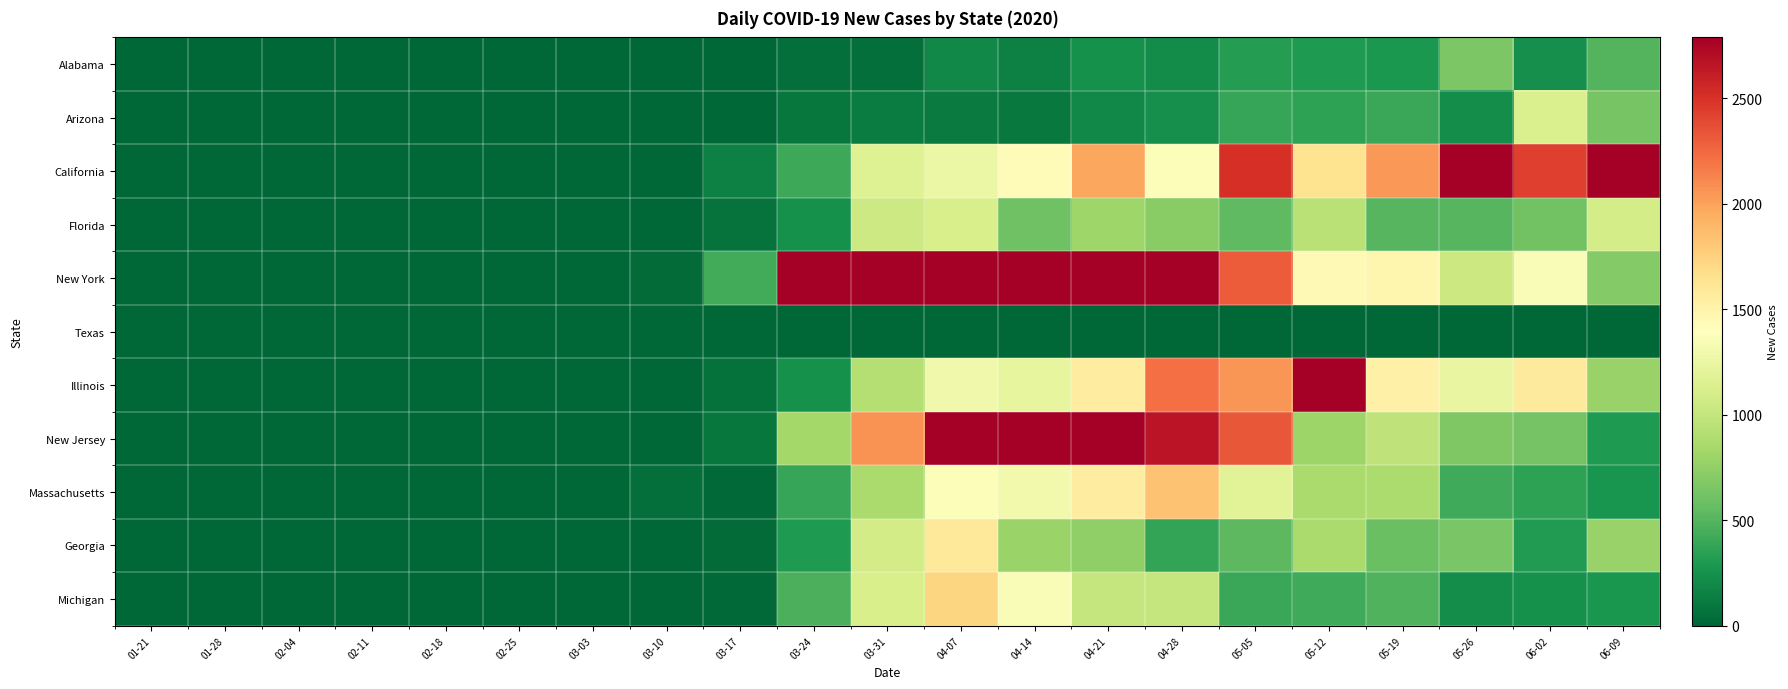

How many series are shown in this chart?

11